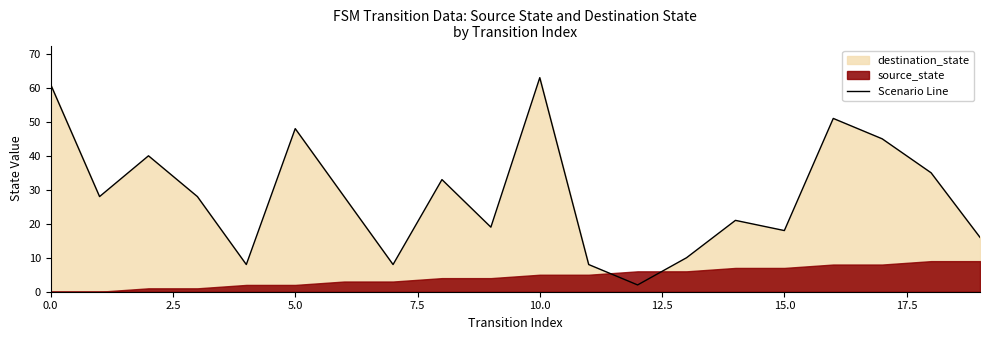

How many values exceed 28?

8